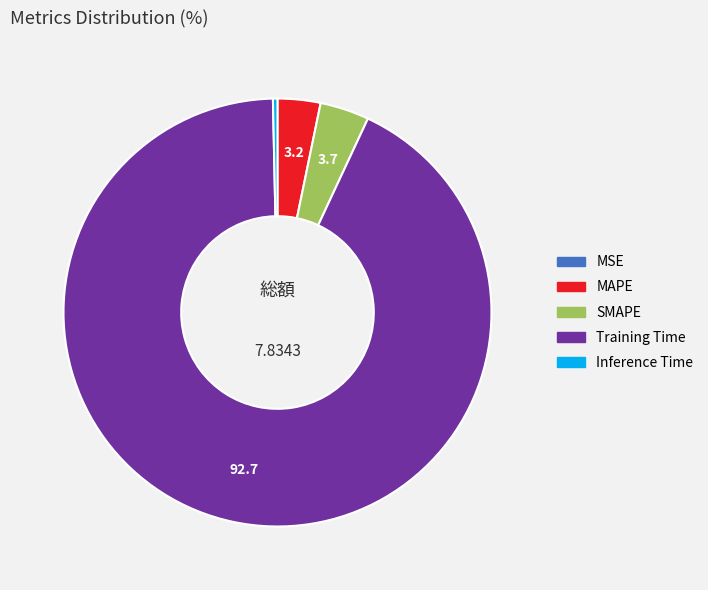

Which slice represents more than half of the pie?

Training Time